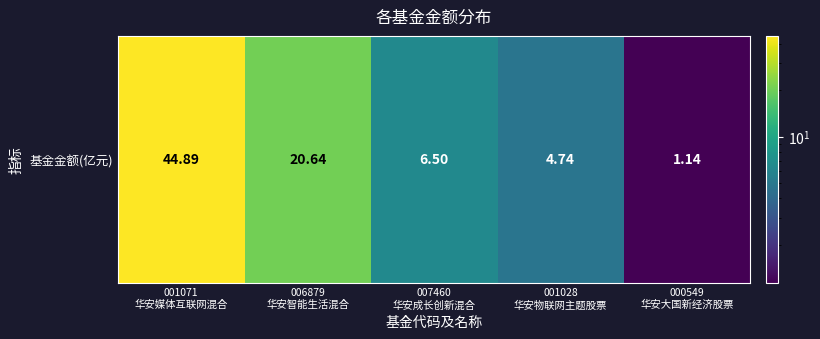

List the labels in order of value, smallest first.

000549
华安大国新经济股票, 001028
华安物联网主题股票, 007460
华安成长创新混合, 006879
华安智能生活混合, 001071
华安媒体互联网混合